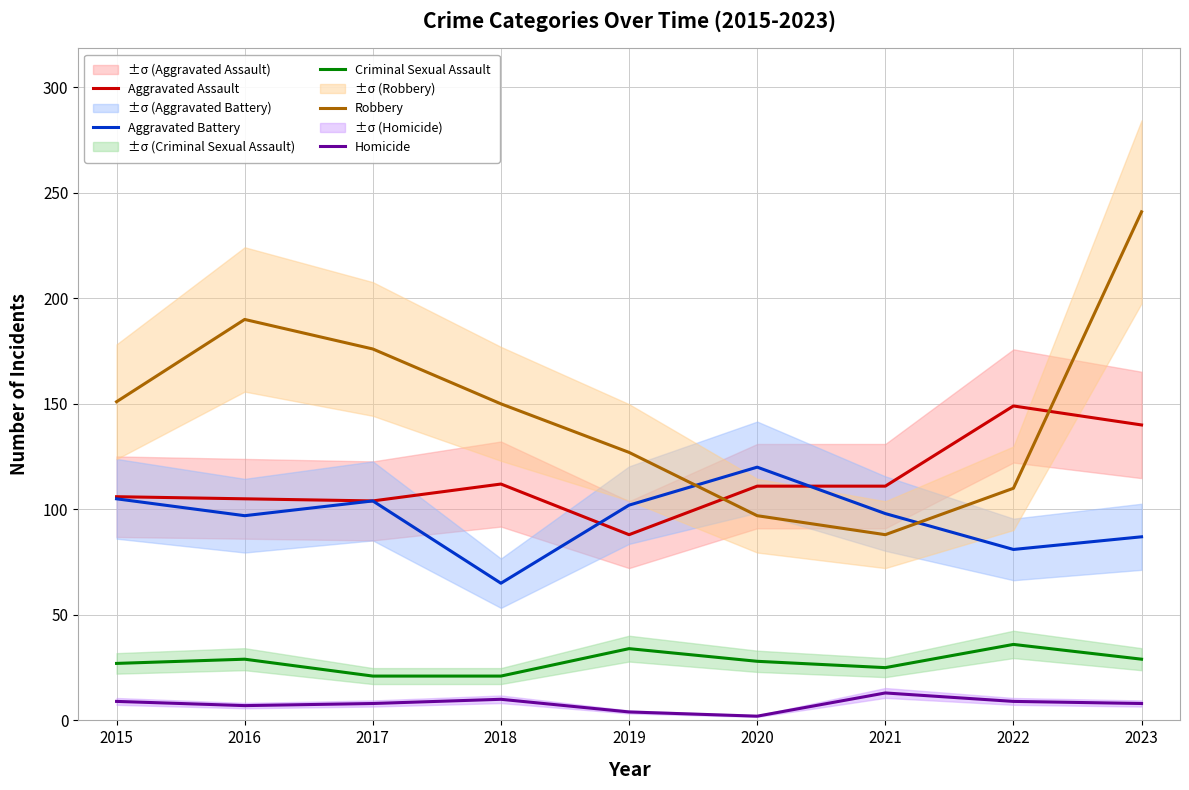

Which series changed the most between 2015 and 2018?

Aggravated Battery